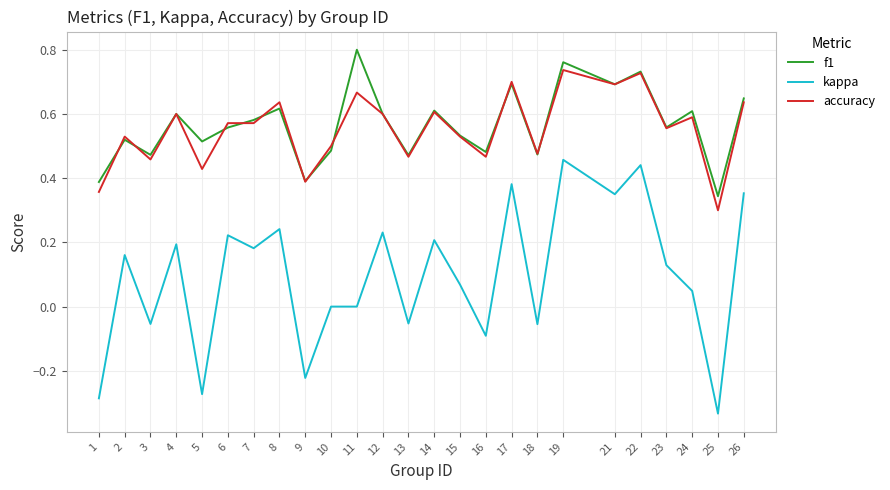

Between 11 and 16, which series saw the biggest shift?

f1